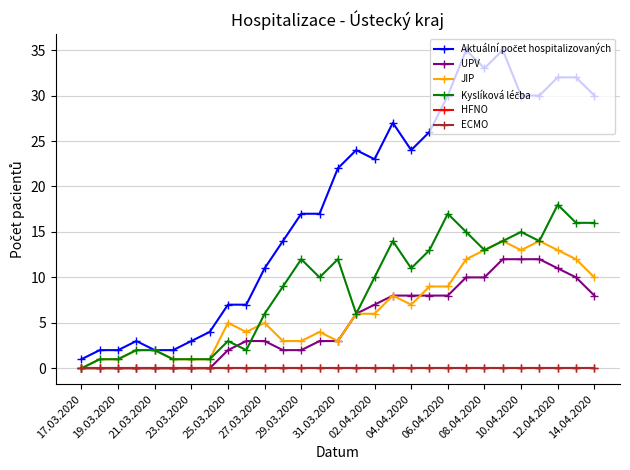

Does the chart have visible grid lines?

Yes